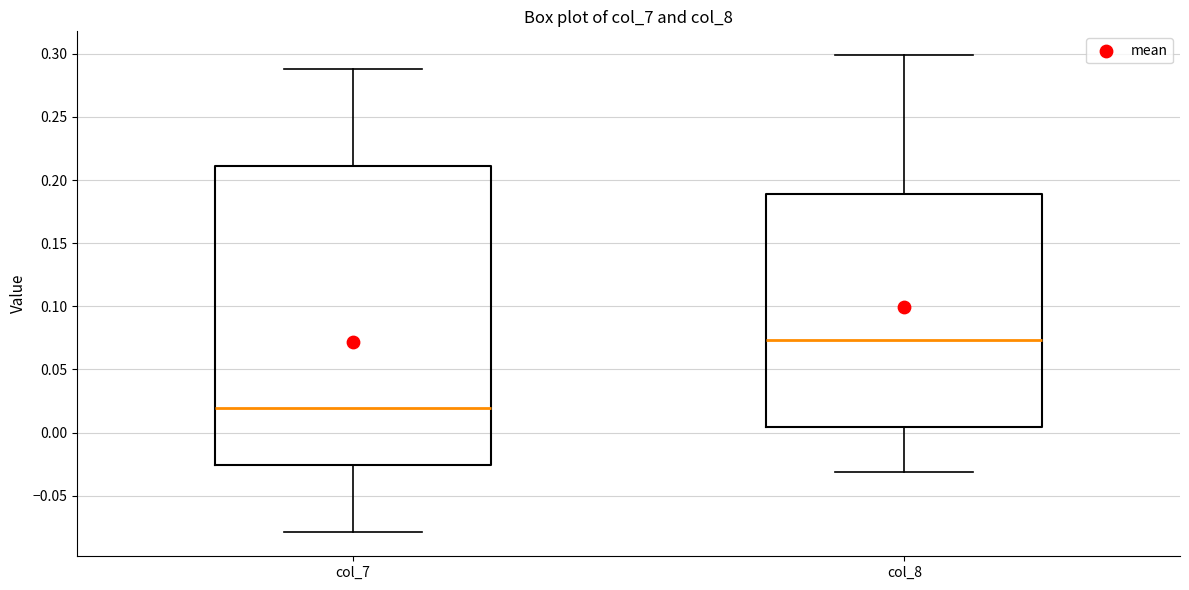

Reading left to right, transcribe this box plot: for each box, give where its median line is, the range the box spans, and where its two whiskers end, as read against the y-axis. The values are not printed on the chart, so give them approximately, as read against the axis.

col_7: median 0.020, box -0.025 to 0.210, whiskers -0.080 to 0.290
col_8: median 0.075, box 0.005 to 0.190, whiskers -0.030 to 0.300